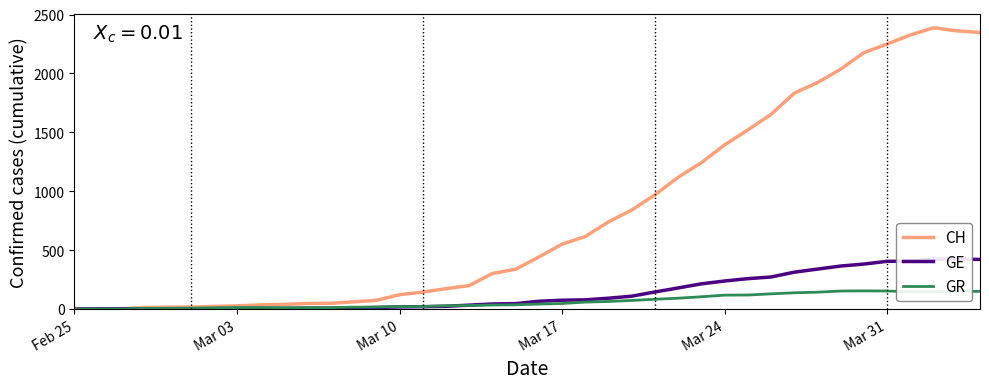

Which series has the widest spread of values?

CH